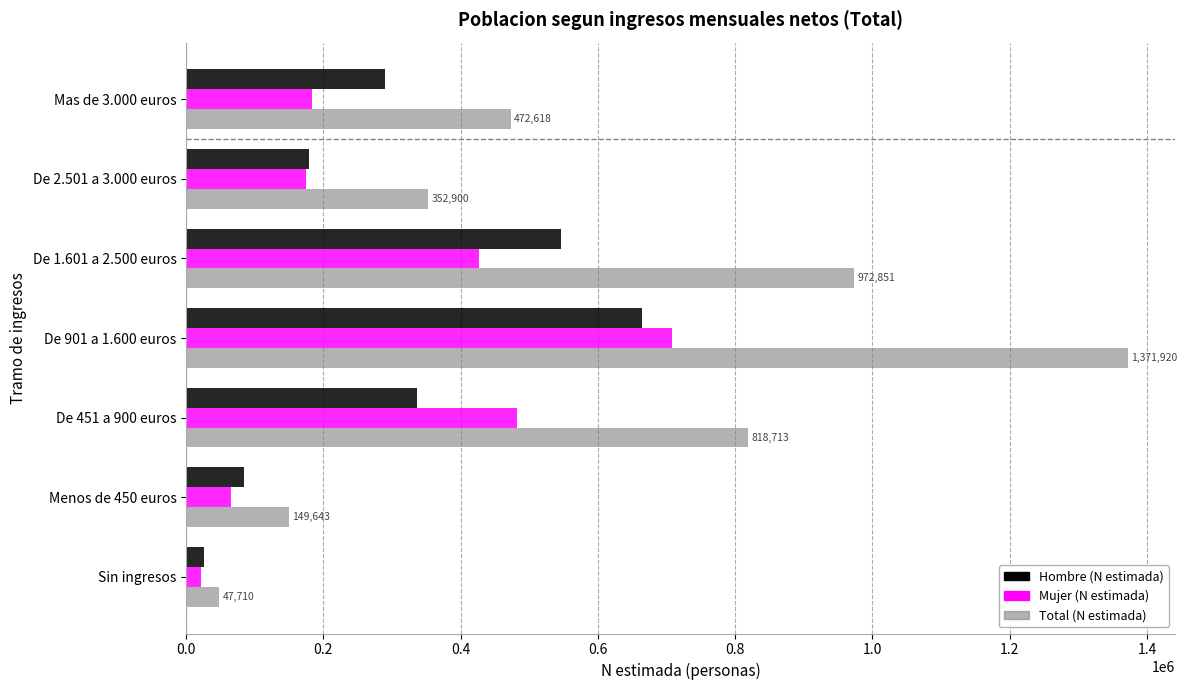

Which series has the widest spread of values?

Total (N estimada)